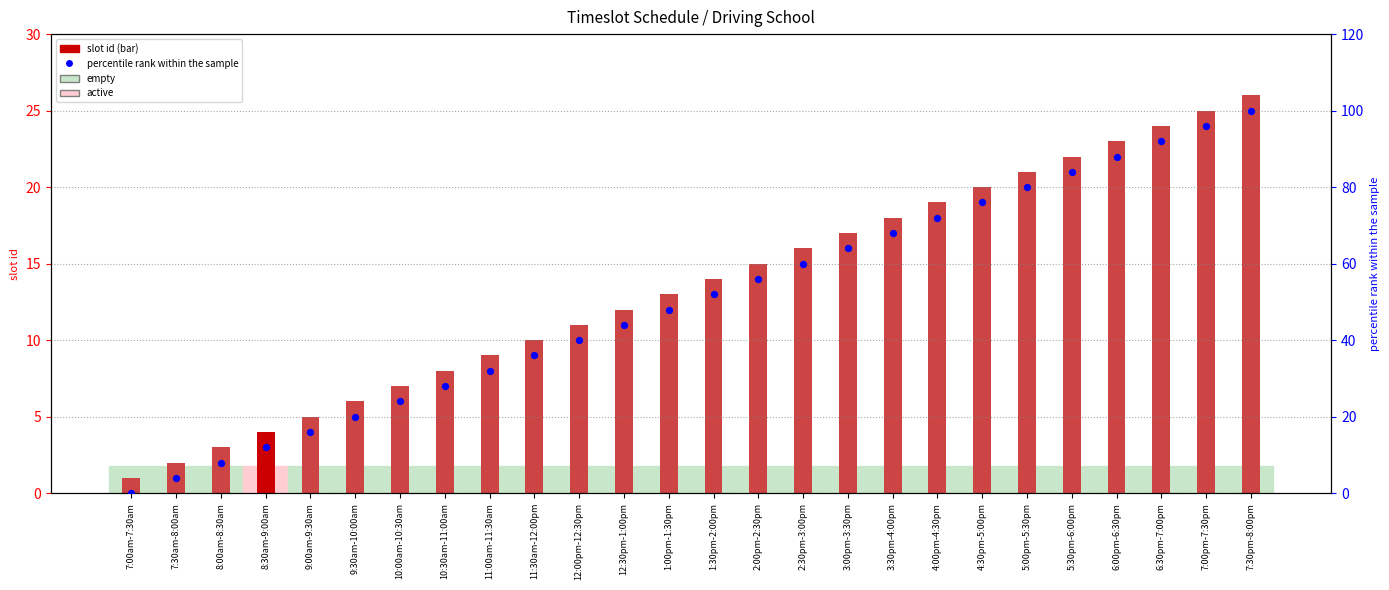

What are all the series names shown in the legend?

slot id, percentile rank within the sample